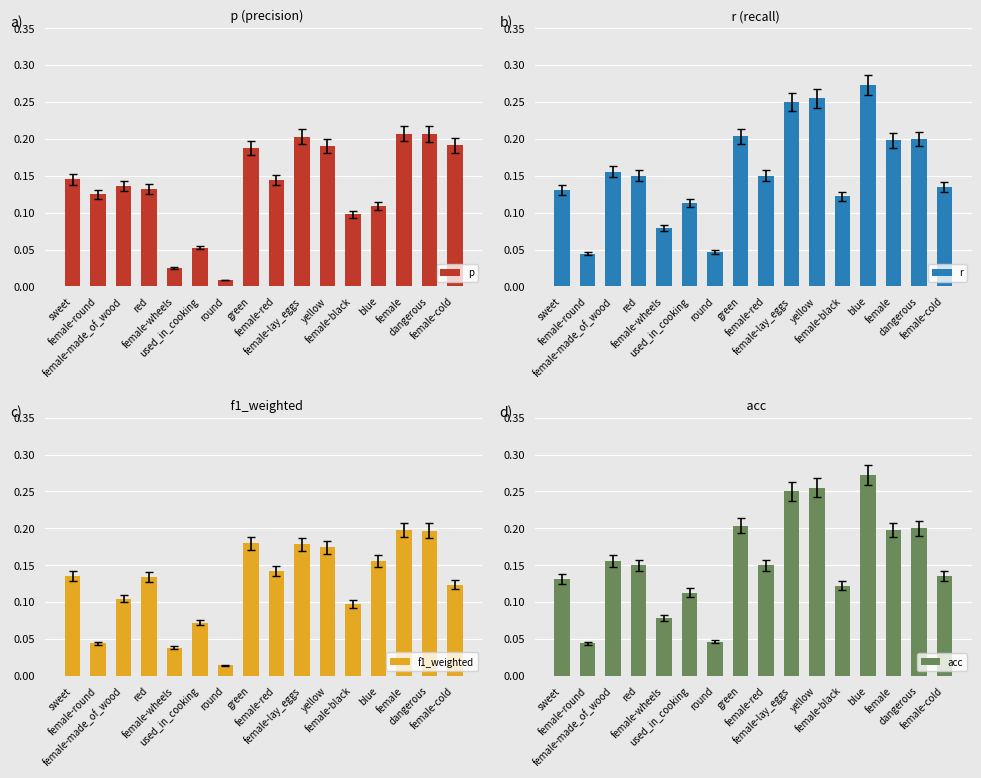

What is the value of the acc bar at the 8th from the left?

0.2